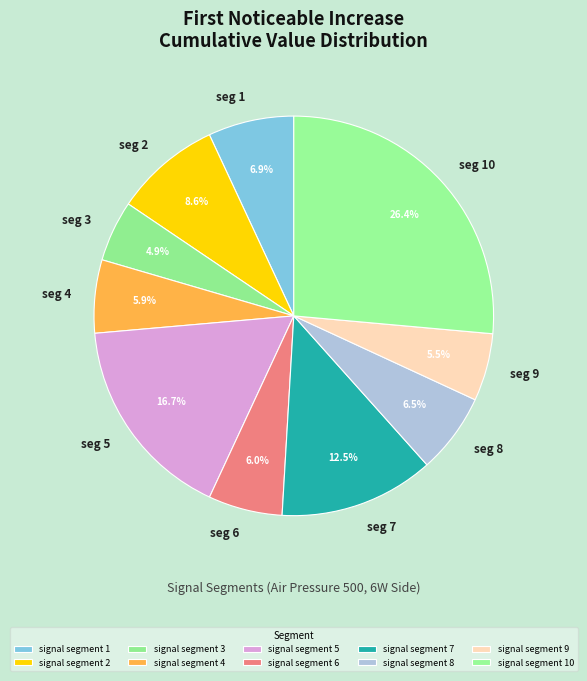

To the nearest percent, what is the difference between the largest and smallest slice percentages?

21%